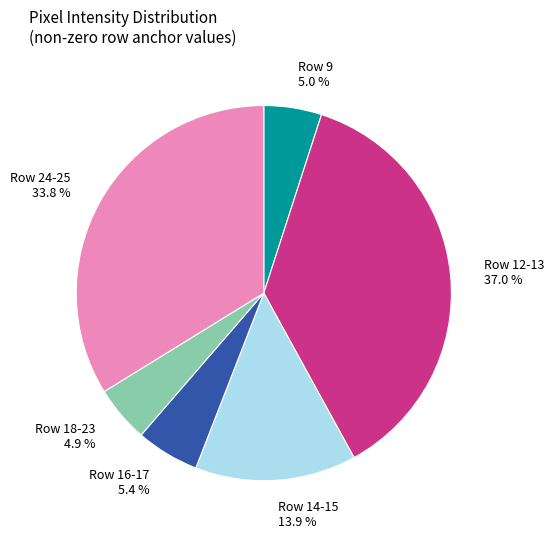

Is there any slice that represents more than half of the pie?

No